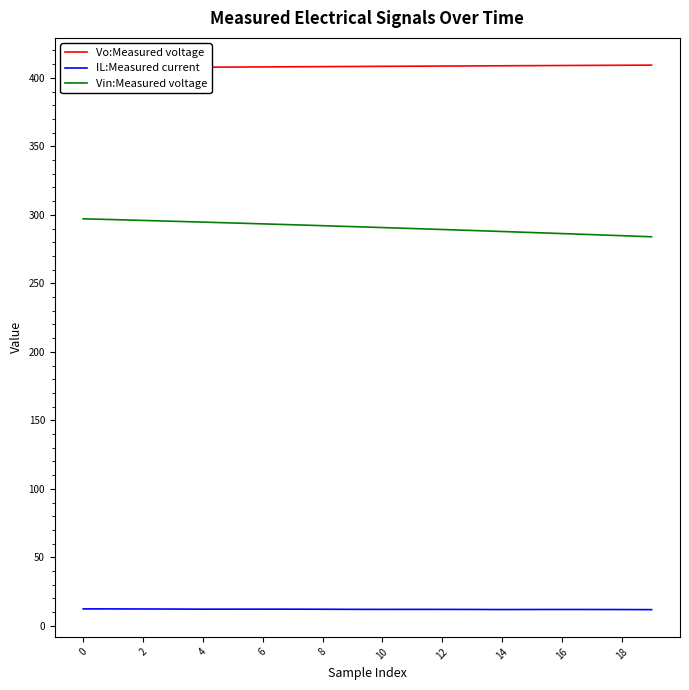

Is the value of Vin:Measured voltage at 12 greater than the value of IL:Measured current at 12?

Yes